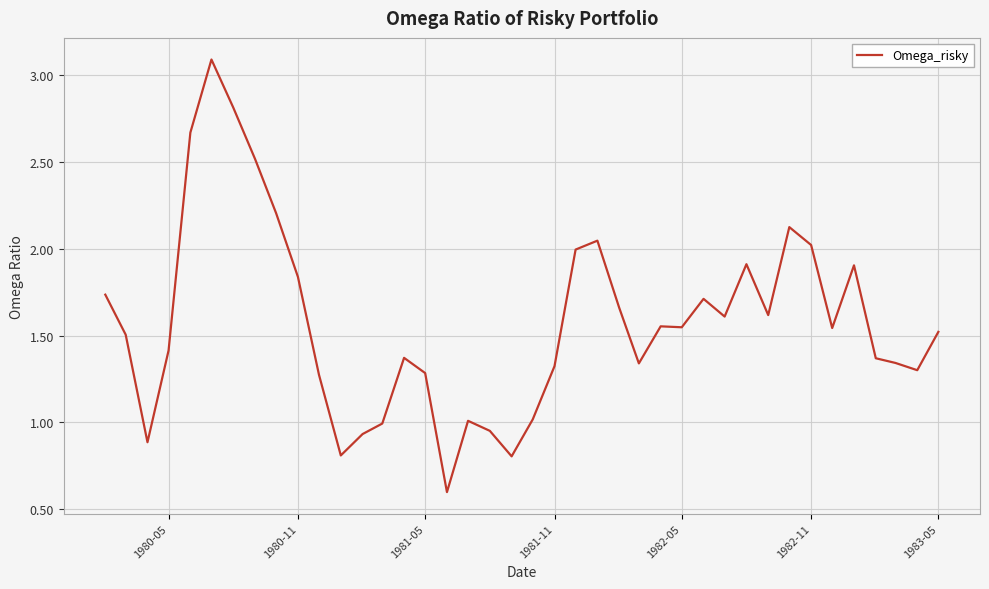

How many categories are shown in the chart?

40